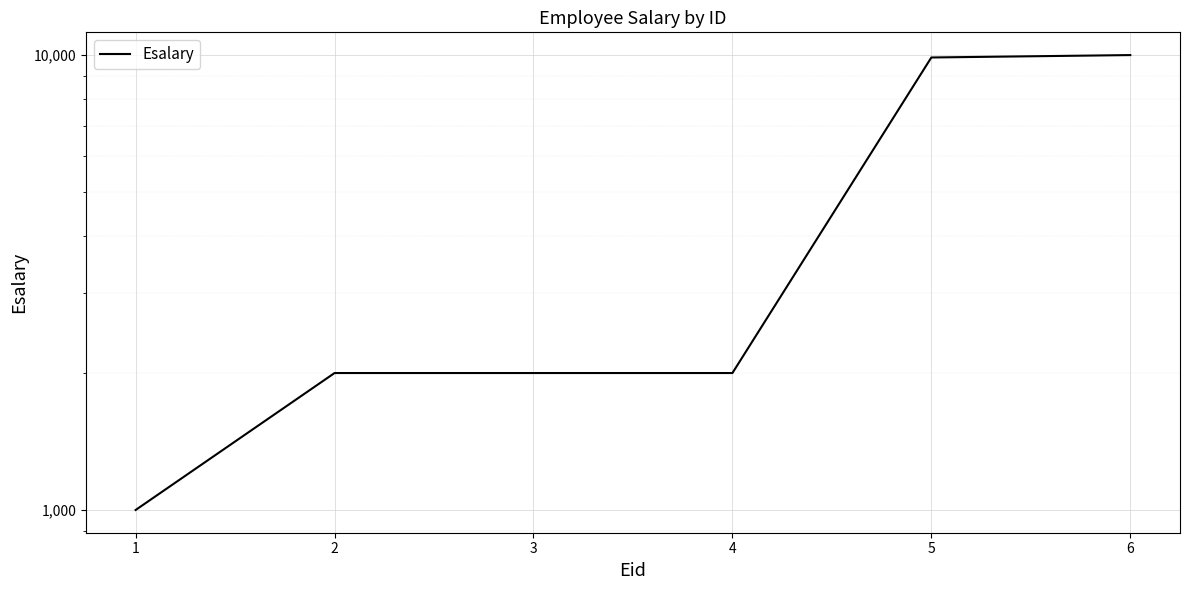

The chart shows a value of 2992 at 4. True or false?

False